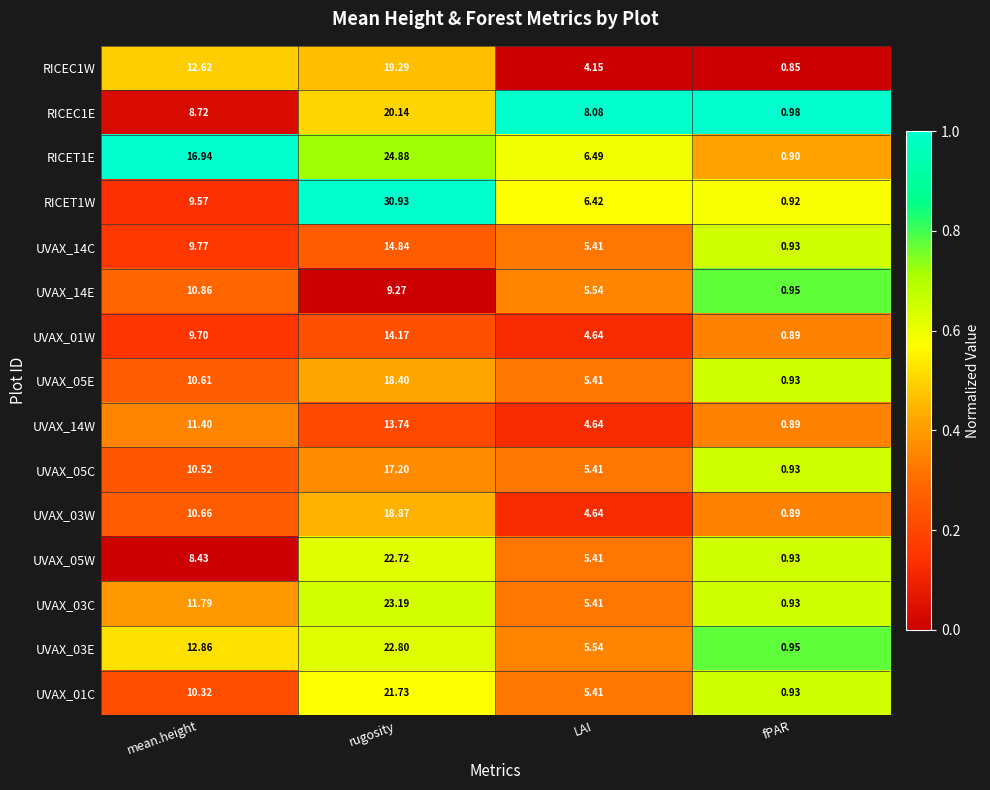

At which category does the chart reach its minimum across all series?

fPAR